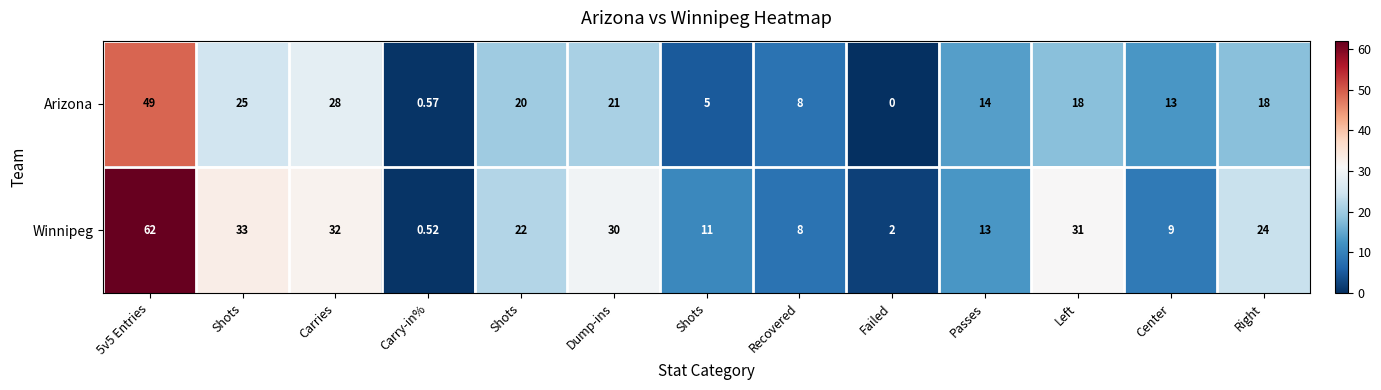

How many distinct data groups are displayed?

2